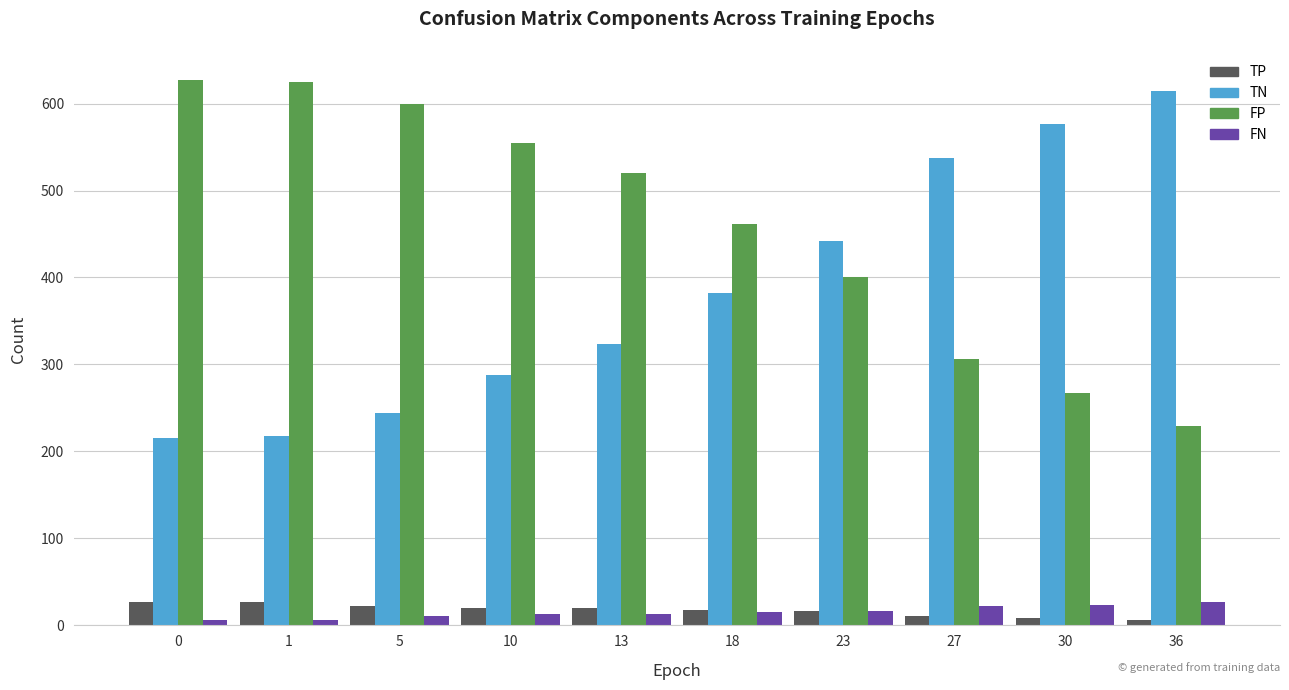

What is the maximum value shown in the chart?

627